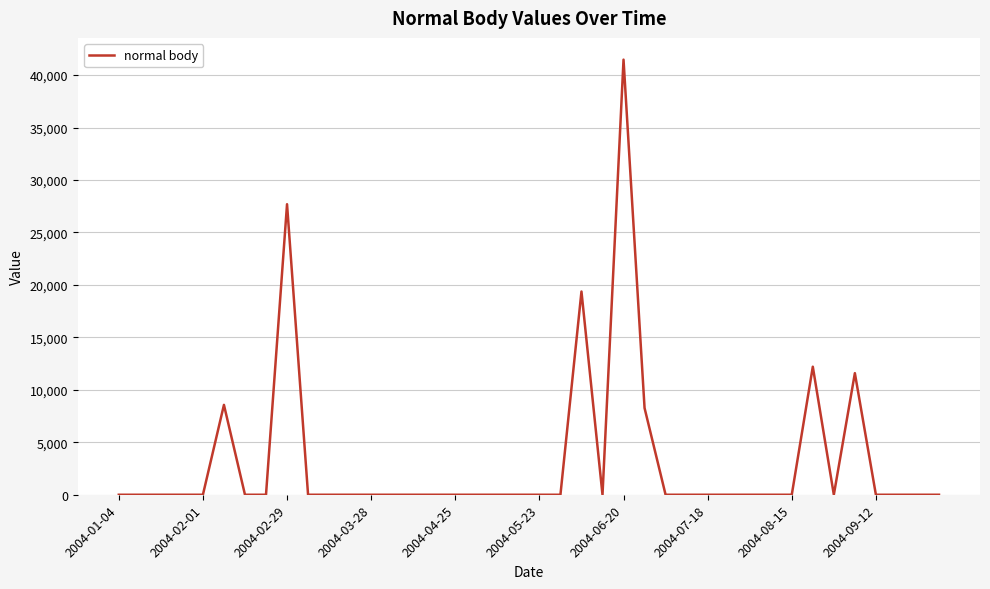

What is the maximum value shown in the chart?

41470.4